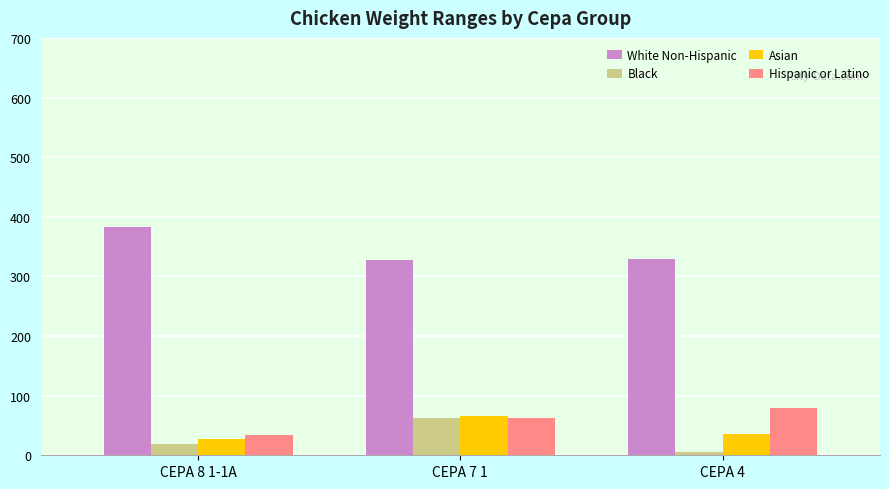

Rank the categories by Hispanic or Latino value from lowest to highest.

CEPA 8 1-1A, CEPA 7 1, CEPA 4